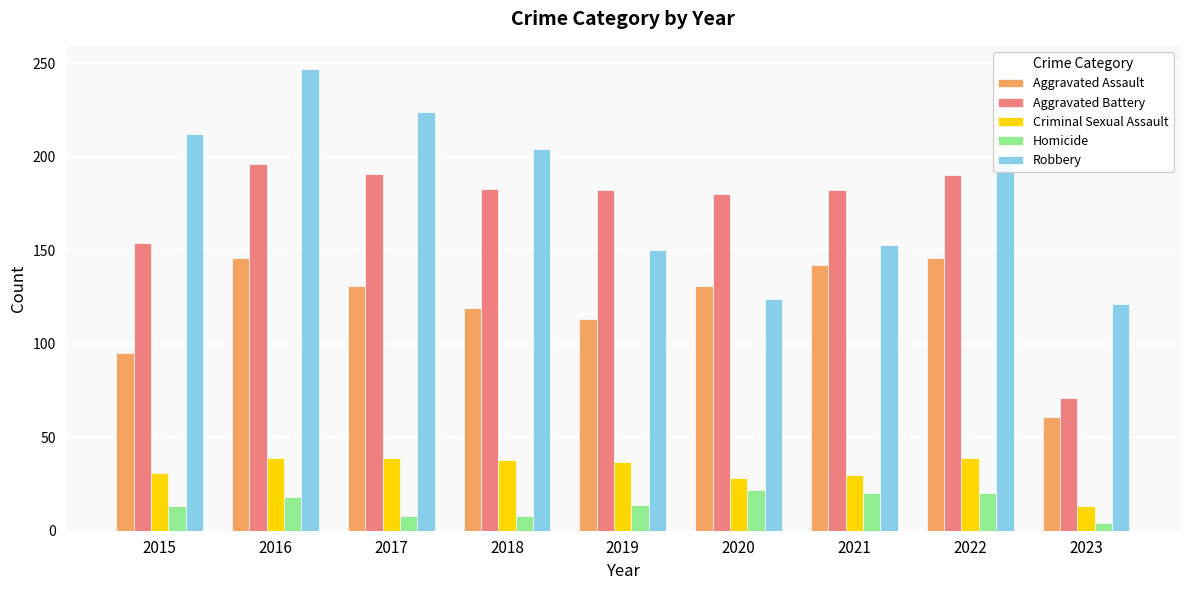

How many values in the Aggravated Assault series are below 131?

4